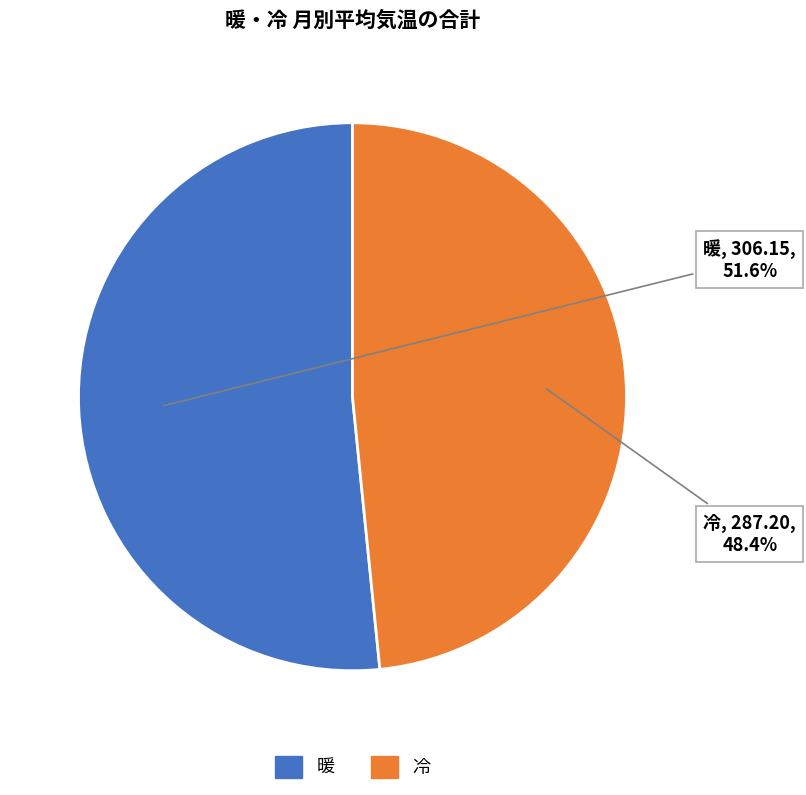

How many segments does this pie chart have?

2